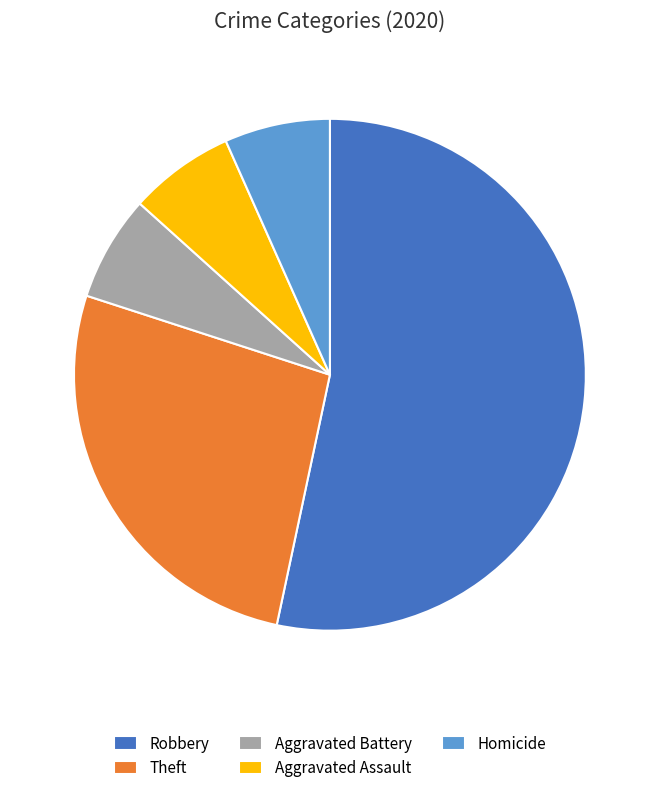

The Aggravated Assault slice represents 1% of the pie. True or false?

False